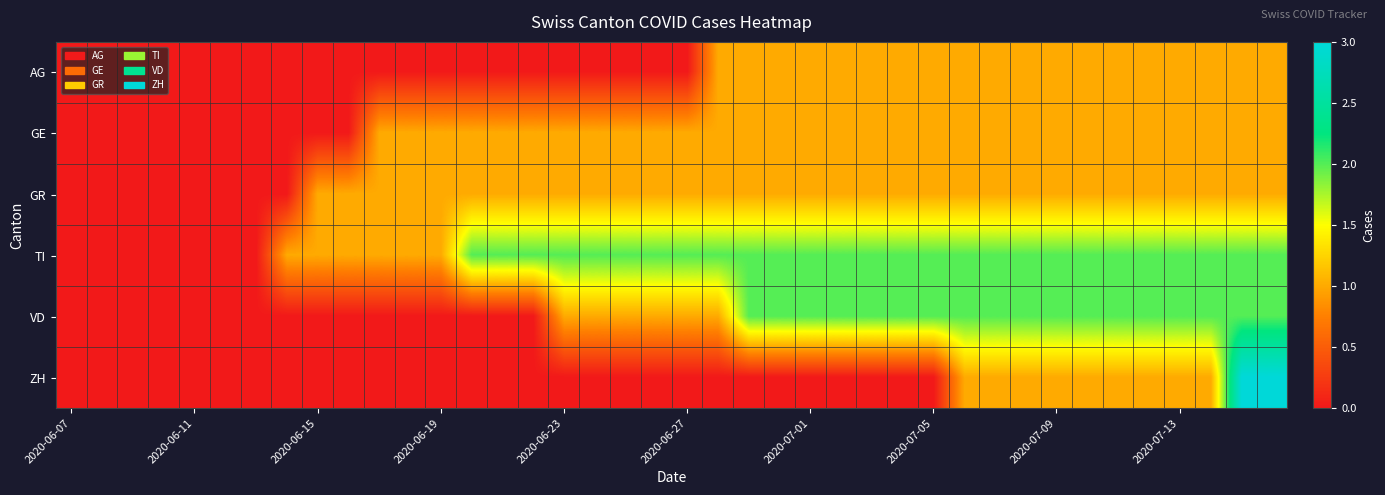

Reading right to left, extract all data points from this chart.

AG: 1	1	1	1	1	1	1	1	1	1	1	1	1	1	1	1	1	1	1	0	0	0	0	0	0	0	0	0	0	0	0	0	0	0	0	0	0	0	0	0
GE: 1	1	1	1	1	1	1	1	1	1	1	1	1	1	1	1	1	1	1	1	1	1	1	1	1	1	1	1	1	1	0	0	0	0	0	0	0	0	0	0
GR: 1	1	1	1	1	1	1	1	1	1	1	1	1	1	1	1	1	1	1	1	1	1	1	1	1	1	1	1	1	1	1	1	0	0	0	0	0	0	0	0
TI: 2	2	2	2	2	2	2	2	2	2	2	2	2	2	2	2	2	2	2	2	2	2	2	2	2	2	2	1	1	1	1	1	1	0	0	0	0	0	0	0
VD: 2	2	2	2	2	2	2	2	2	2	2	2	2	2	2	2	2	2	1	1	1	1	1	1	0	0	0	0	0	0	0	0	0	0	0	0	0	0	0	0
ZH: 3	3	1	1	1	1	1	1	1	1	1	0	0	0	0	0	0	0	0	0	0	0	0	0	0	0	0	0	0	0	0	0	0	0	0	0	0	0	0	0